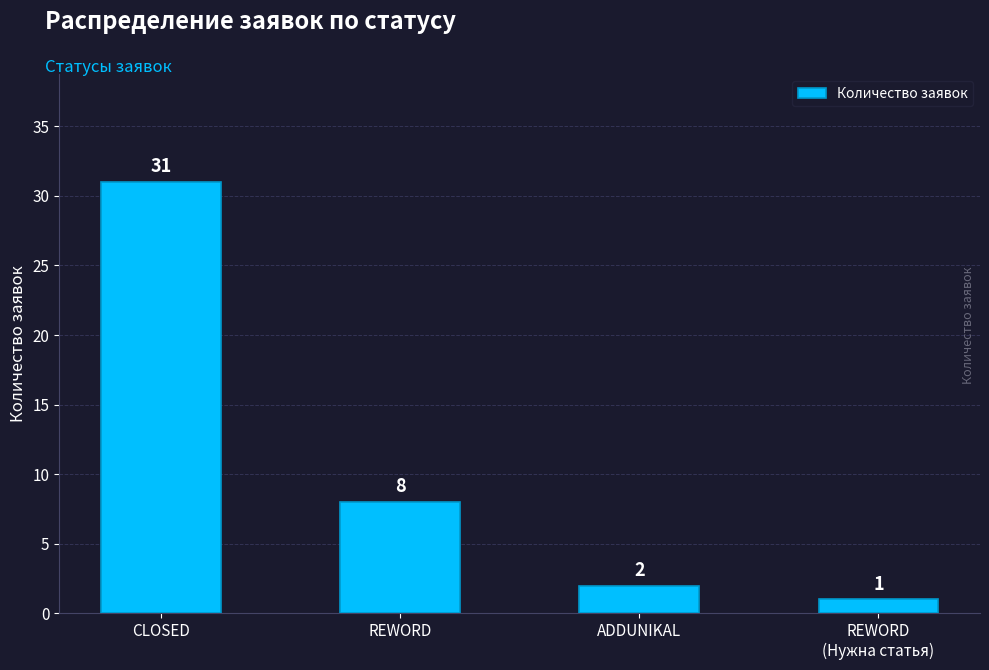

How many data points does each series have?

4